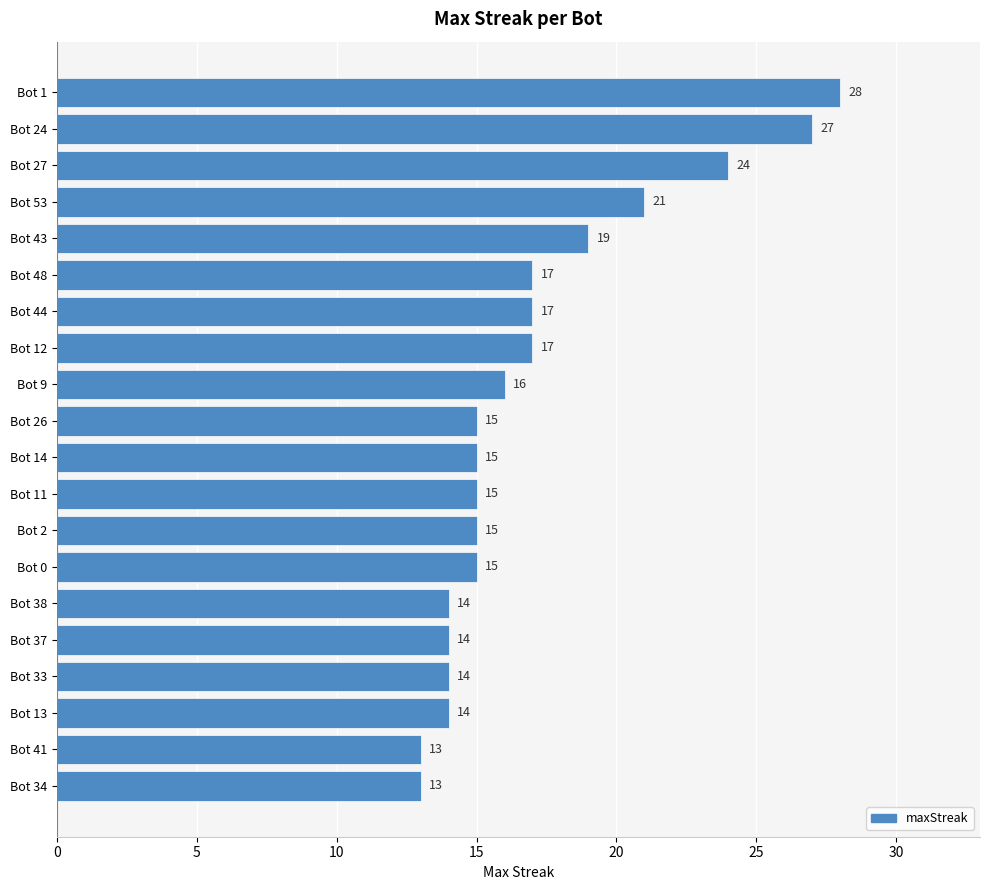

What is the change in value from Bot 37 to Bot 26?

+1